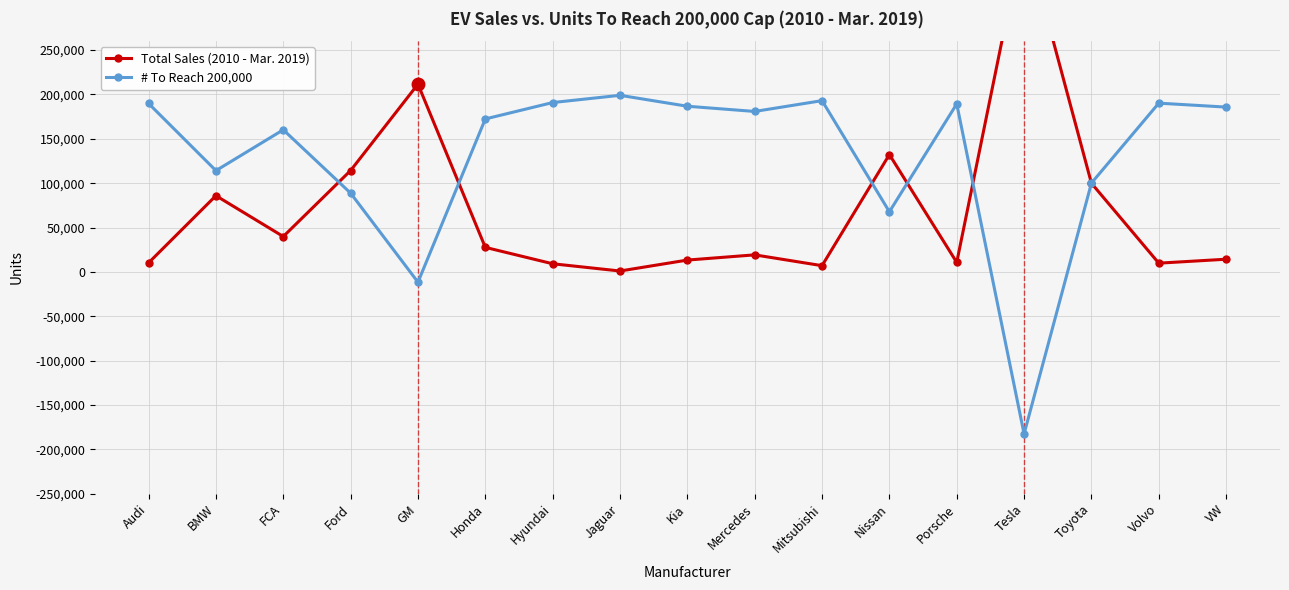

What is the minimum value shown in the chart?

-182573